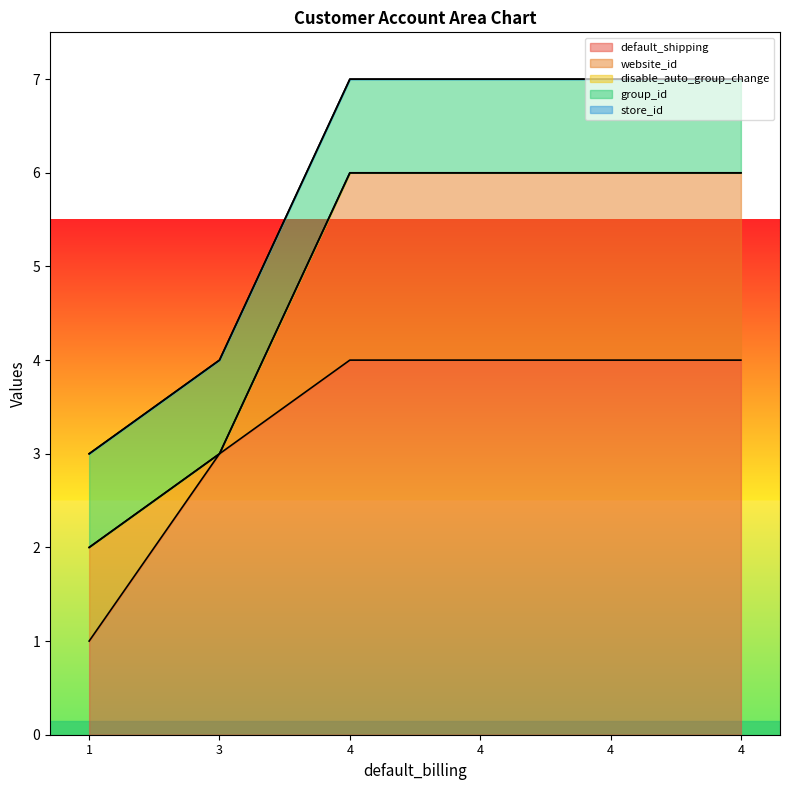

Reading right to left, what are all the values shown in this chart?

default_shipping: 4	4	4	4	3	1
website_id: 2	2	2	2	0	1
disable_auto_group_change: 0	0	0	0	0	0
group_id: 1	1	1	1	1	1
store_id: 0	0	0	0	0	0